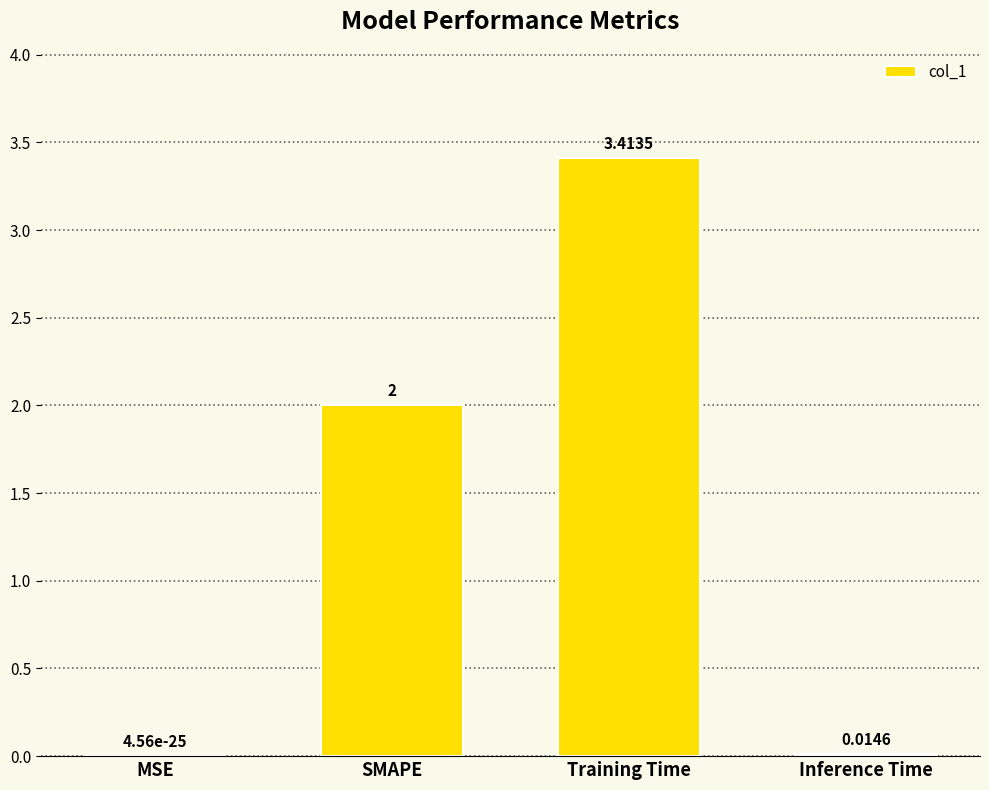

How many series are shown in this chart?

1